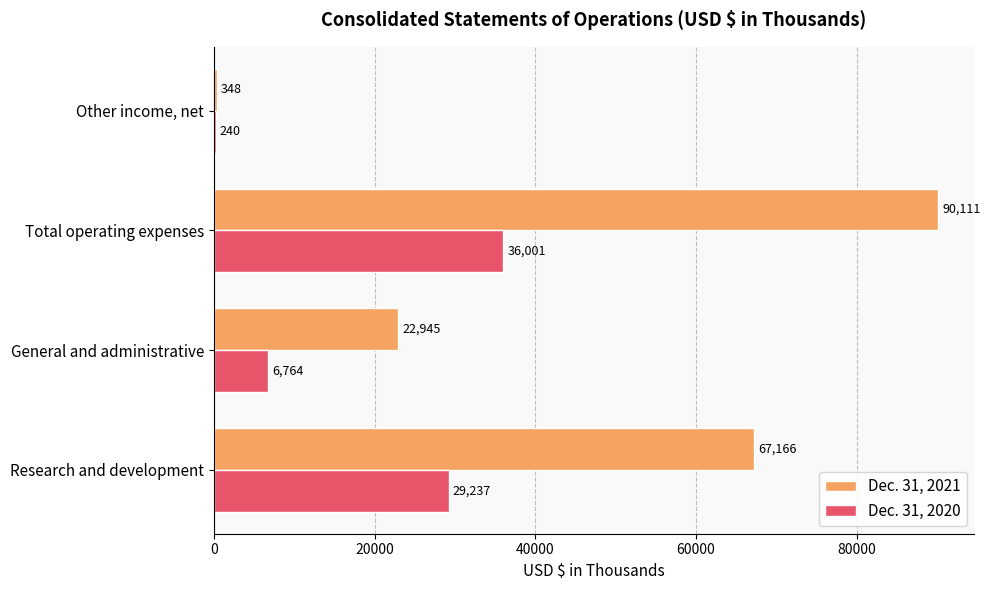

Is it true that Dec. 31, 2020 equals 29237 at Research and development?

True